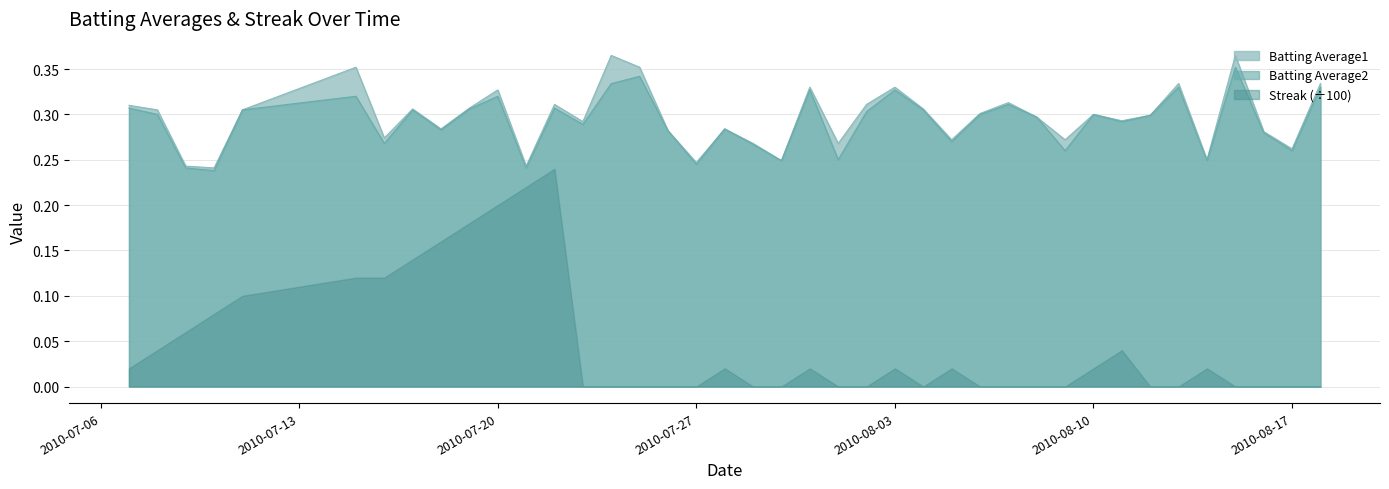

List the labels in order of Batting Average1 value, smallest first.

2010-07-10, 2010-07-09, 2010-07-21, 2010-07-27, 2010-07-30, 2010-08-14, 2010-08-17, 2010-07-29, 2010-08-01, 2010-08-05, 2010-08-09, 2010-07-16, 2010-08-16, 2010-07-26, 2010-07-18, 2010-07-28, 2010-07-23, 2010-08-11, 2010-08-08, 2010-08-12, 2010-08-10, 2010-08-06, 2010-07-08, 2010-07-11, 2010-07-17, 2010-08-04, 2010-07-19, 2010-07-07, 2010-07-22, 2010-08-02, 2010-08-07, 2010-07-20, 2010-07-31, 2010-08-03, 2010-08-13, 2010-08-18, 2010-07-15, 2010-07-25, 2010-07-24, 2010-08-15